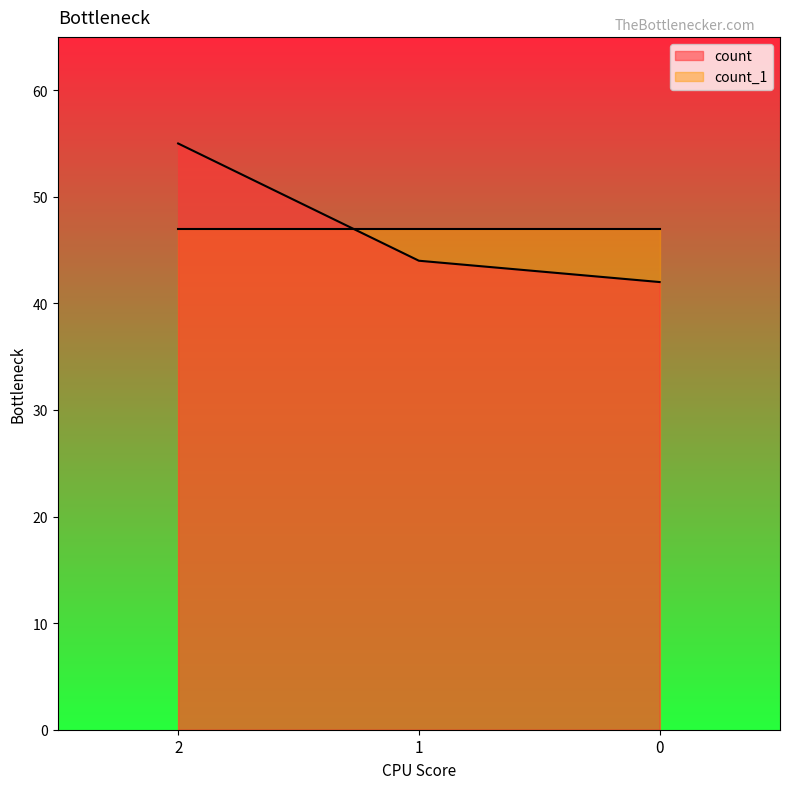

Reading left to right, extract all data points from this chart.

55	44	42